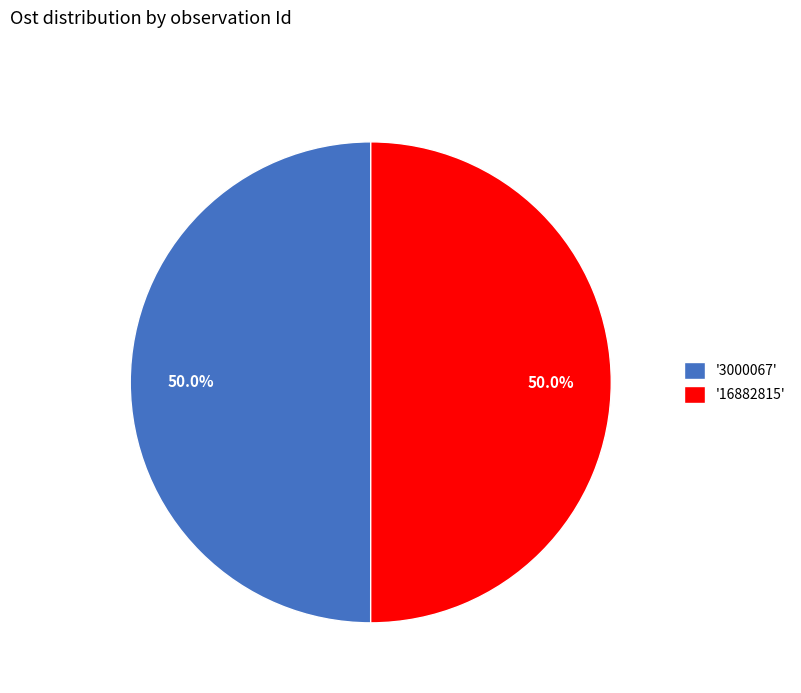

Approximately how many times larger is the value at '16882815' compared to '3000067'?

1.0